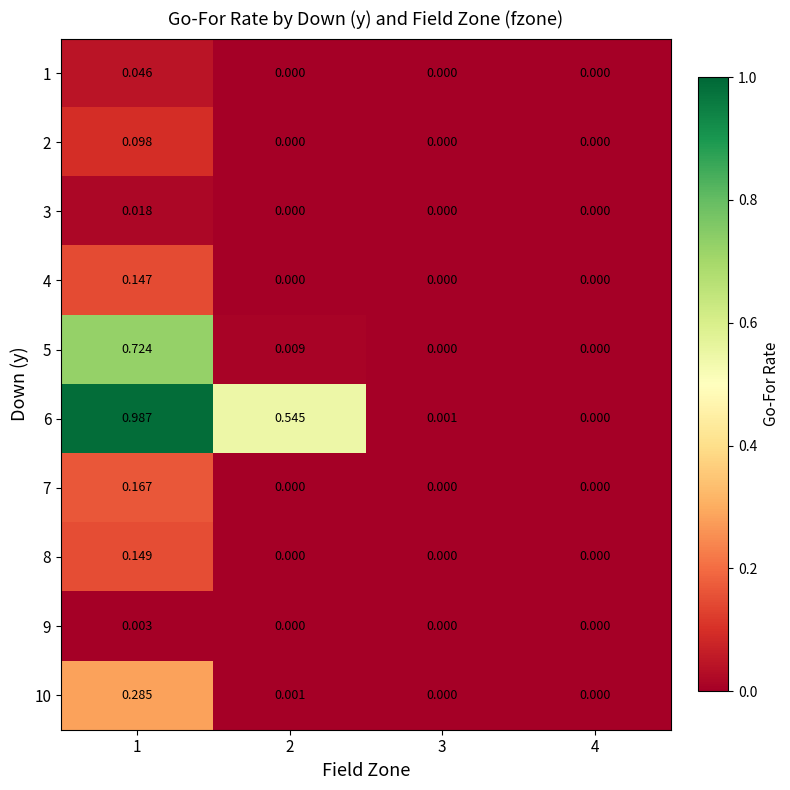

Is the value of 7 at 1 greater than the value of 10 at 2?

Yes